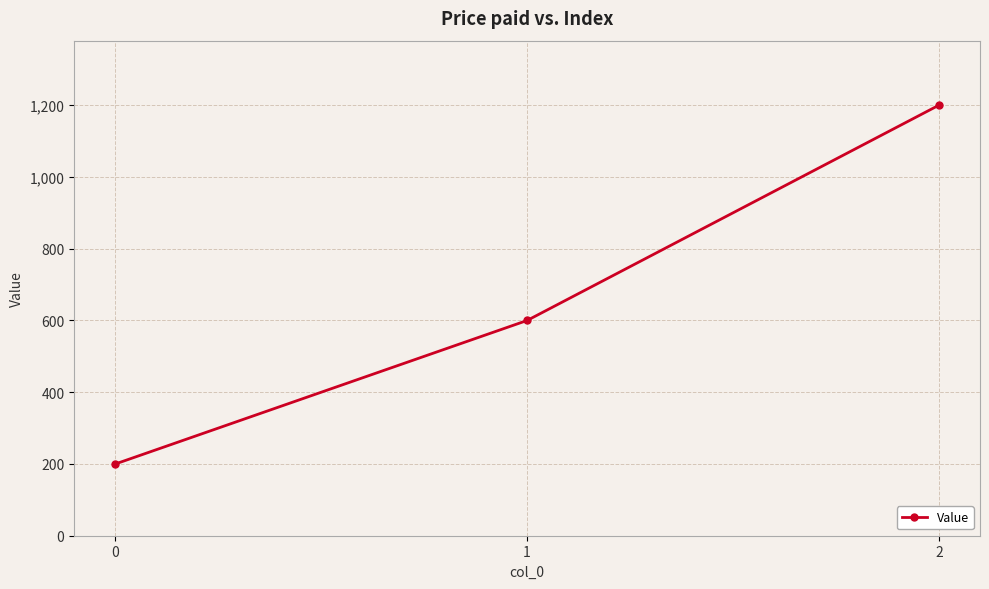

Is this an area chart (filled region under the line)?

No